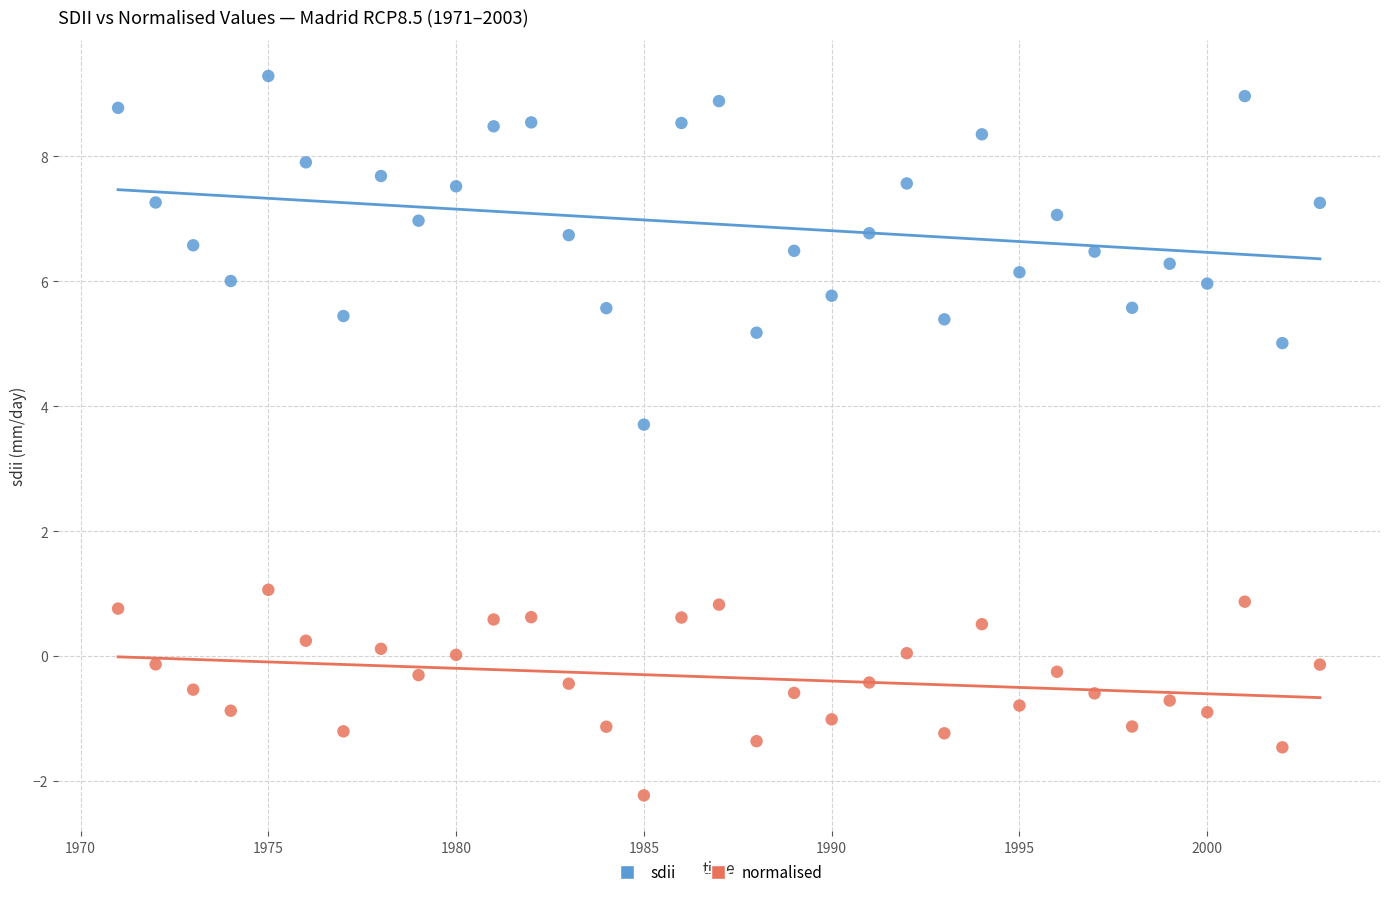

Across all data points, what is the range of Y values (max minus min)?

11.5